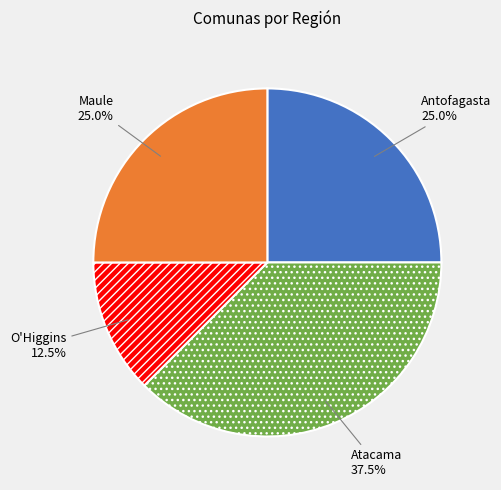

Approximately how many times larger is the value at Antofagasta compared to Maule?

1.0